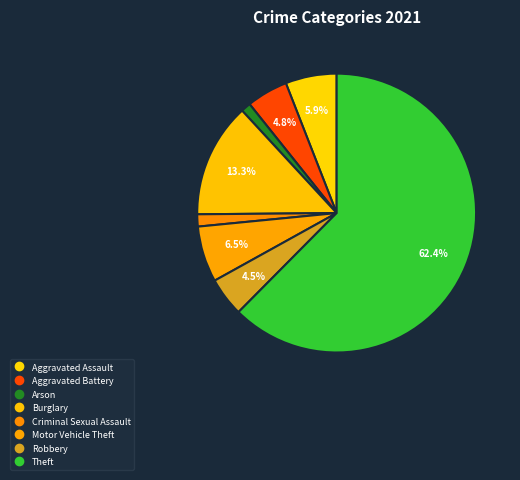

How many segments does this pie chart have?

8